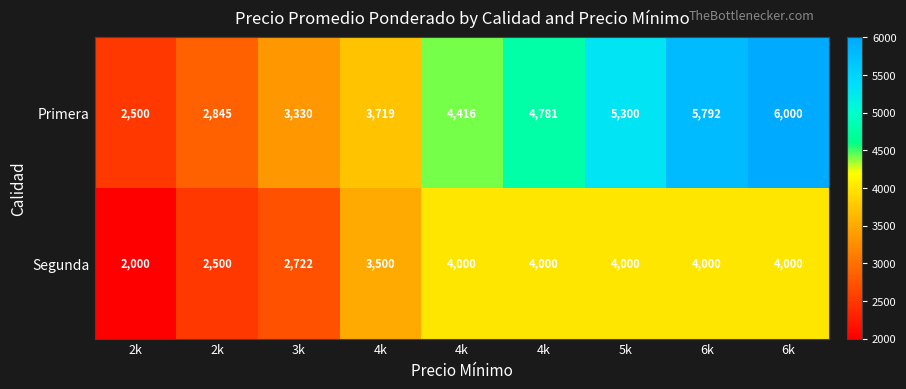

At 3k, list the series in order from smallest to largest.

Segunda, Primera